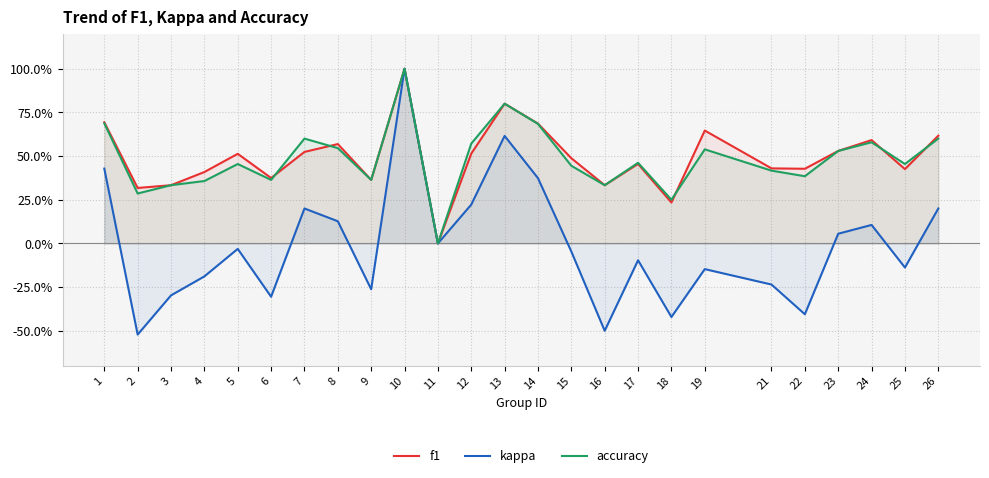

True or false: accuracy and kappa cross at least once.

False